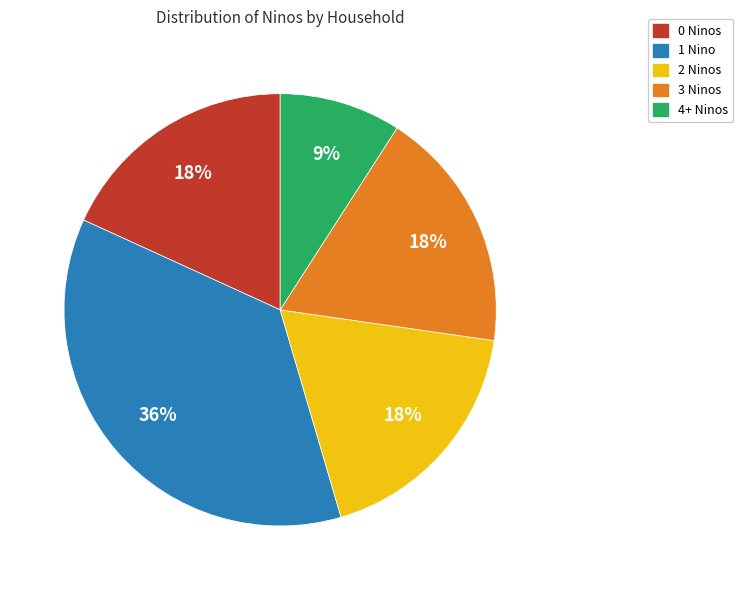

Is there any slice that represents more than half of the pie?

No